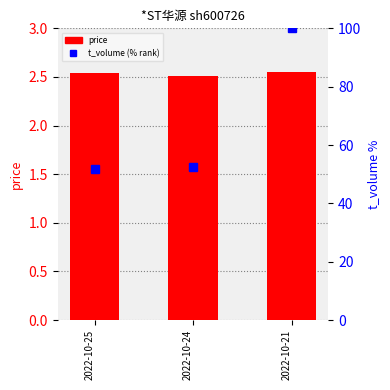

What is the greatest value displayed?

100.0